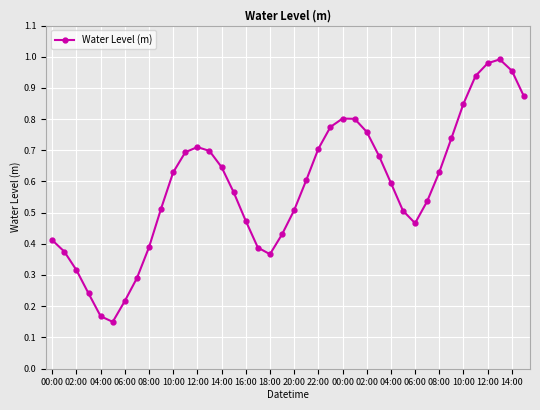

True or false: there are more than 1 points higher than both neighbors.

True